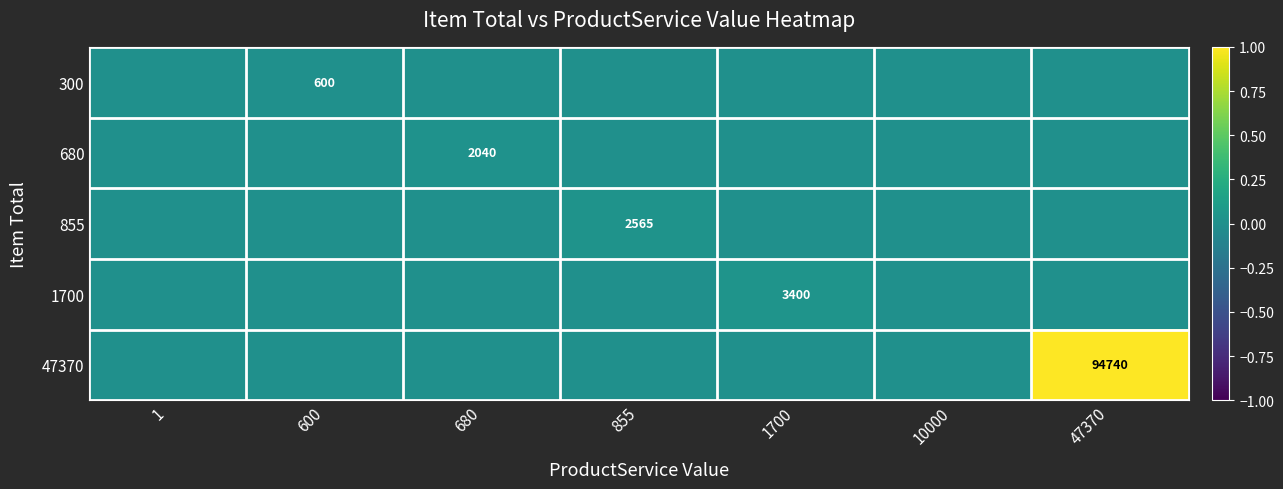

Count the number of categories in the chart.

7